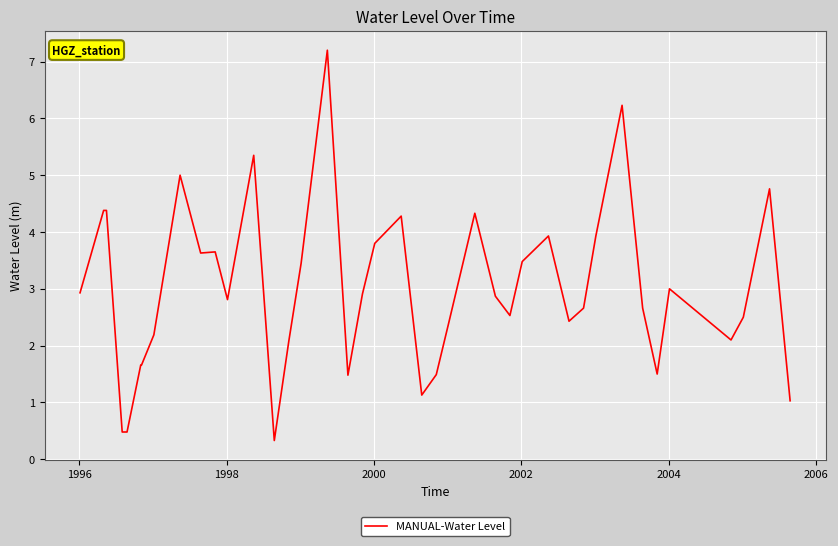

What is the smallest value displayed?

0.3